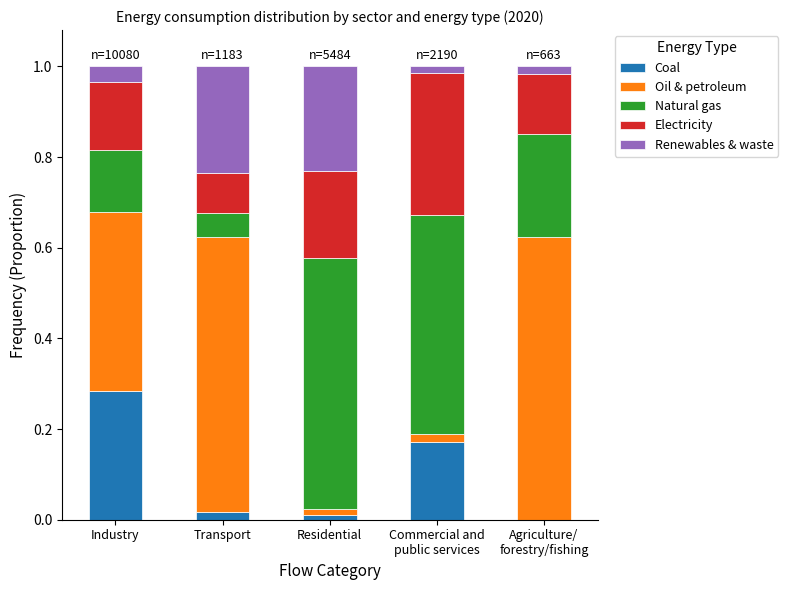

The Coal series shows 0.1 at Agriculture/
forestry/fishing. True or false?

False